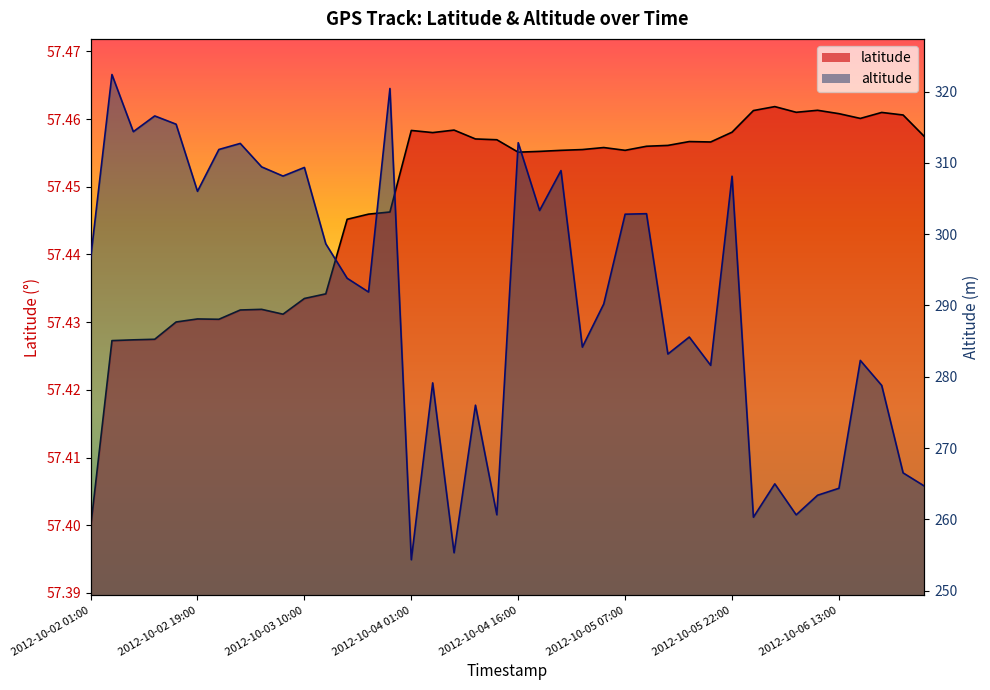

The altitude series shows 59.4 at 2012-10-05 16:00. True or false?

False